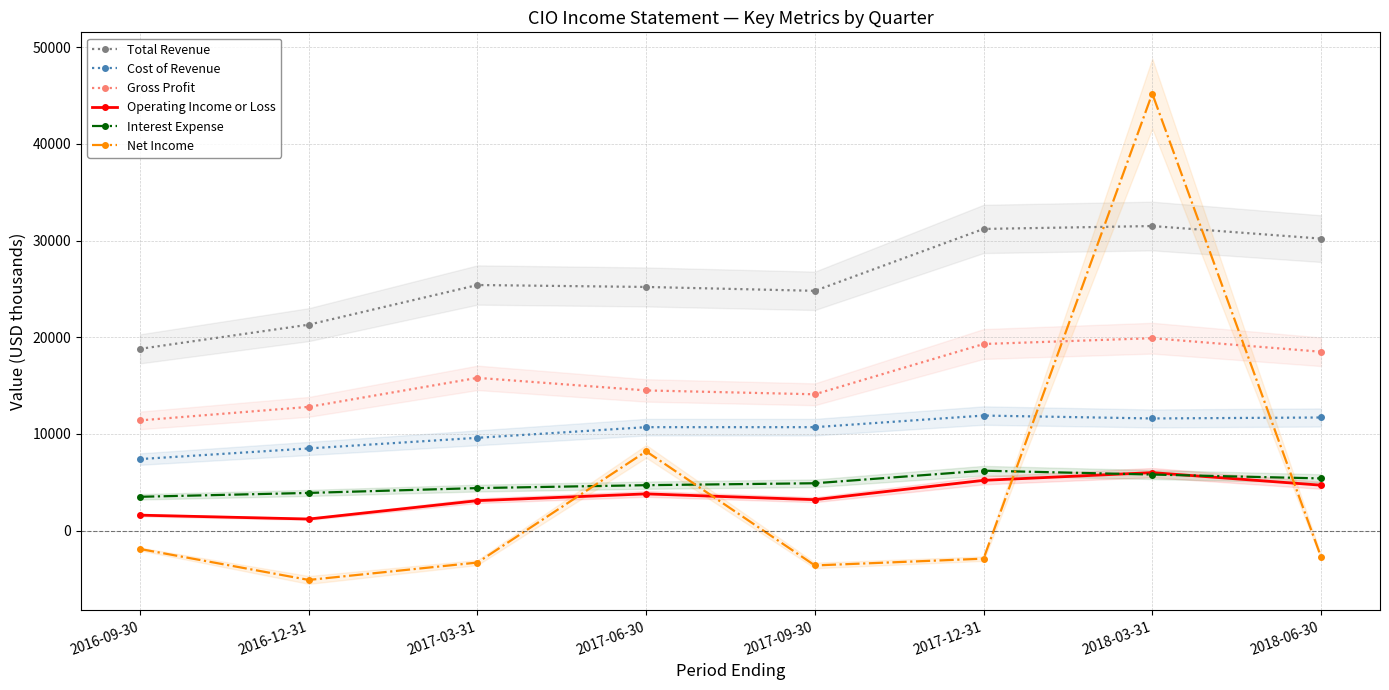

At how many categories does at least one series exceed 15381?

8